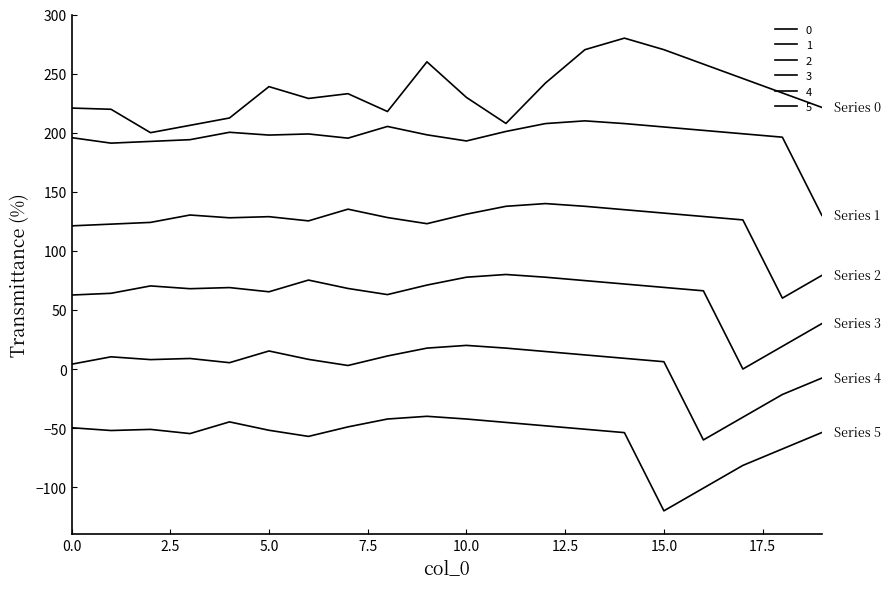

How many categories are shown in the chart?

20